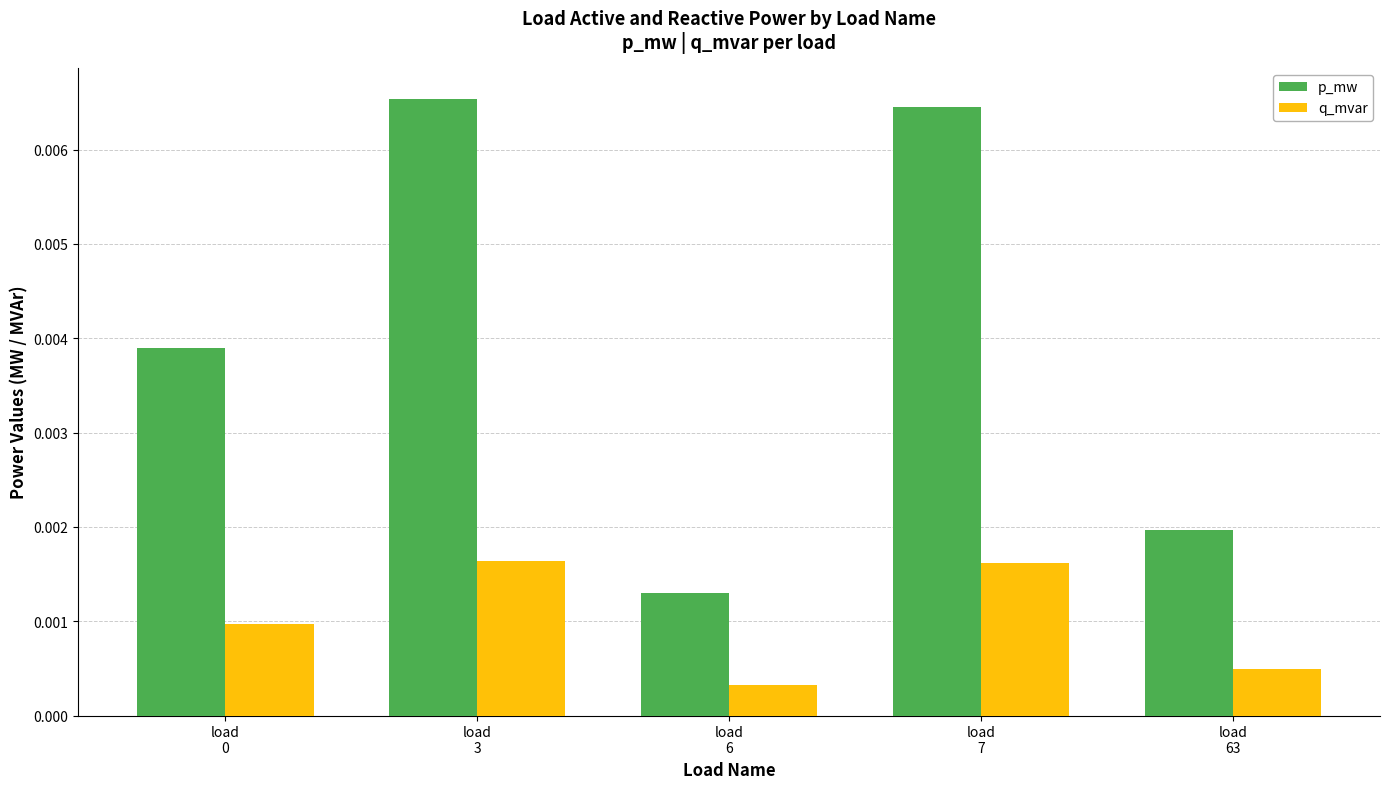

Count the p_mw values in the range 0 to 1.

5